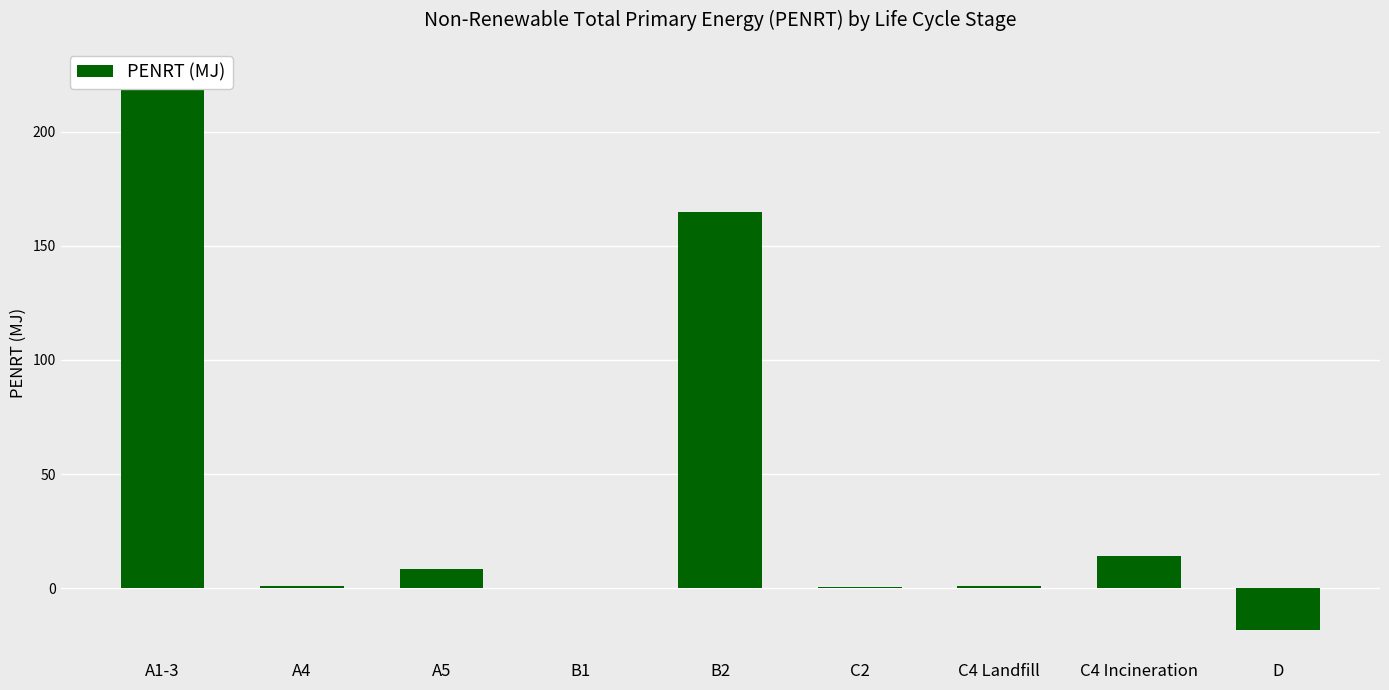

Reading left to right, list all the values displayed in this chart.

225.0	1.1	8.3	0.0	165.0	0.5	1.1	14.1	-18.5